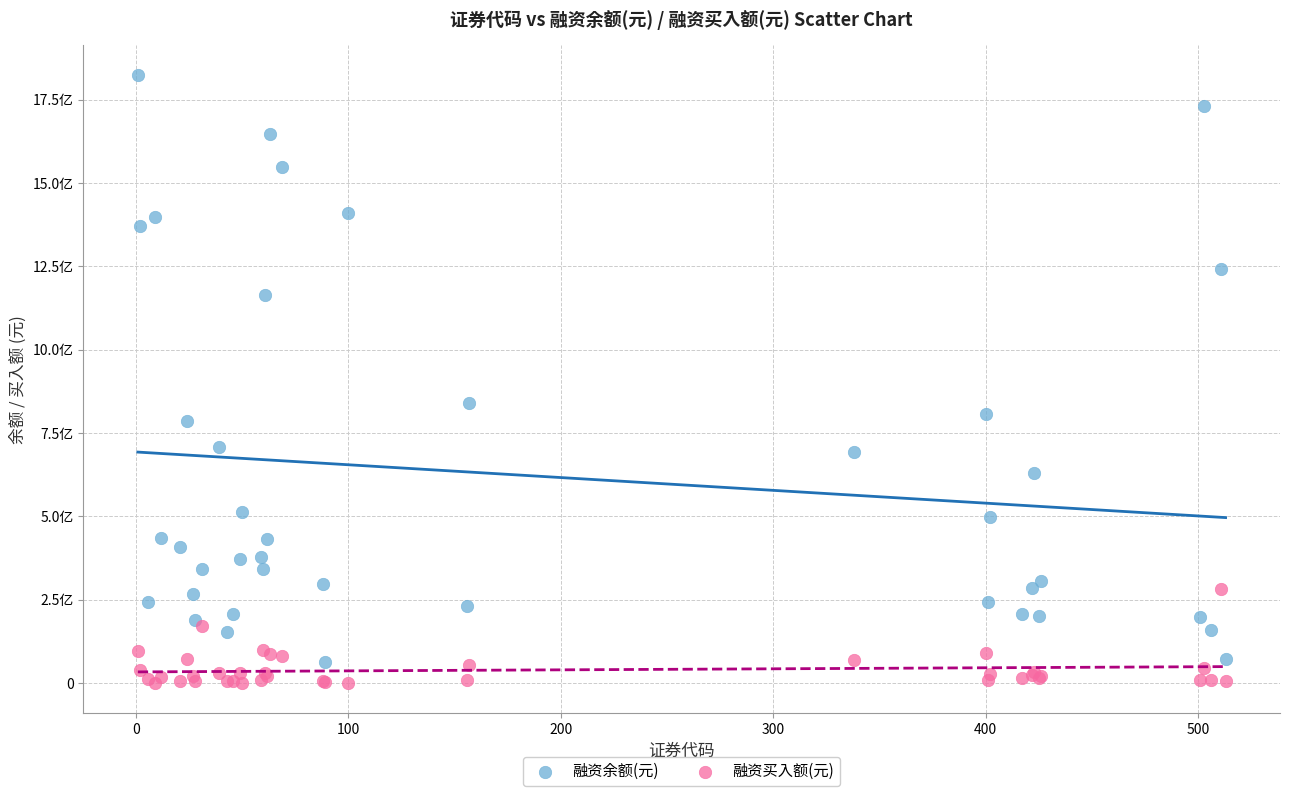

What are all the series names shown in the legend?

融资余额(元), 融资买入额(元)